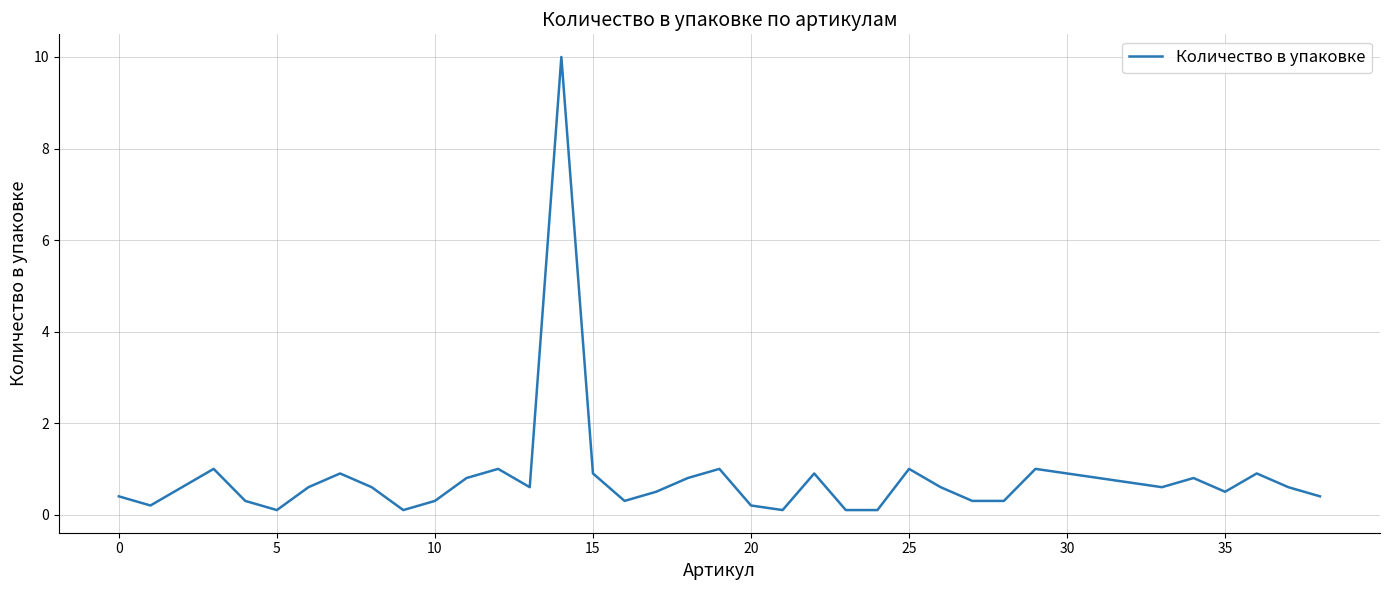

Count the number of data series in this chart.

1